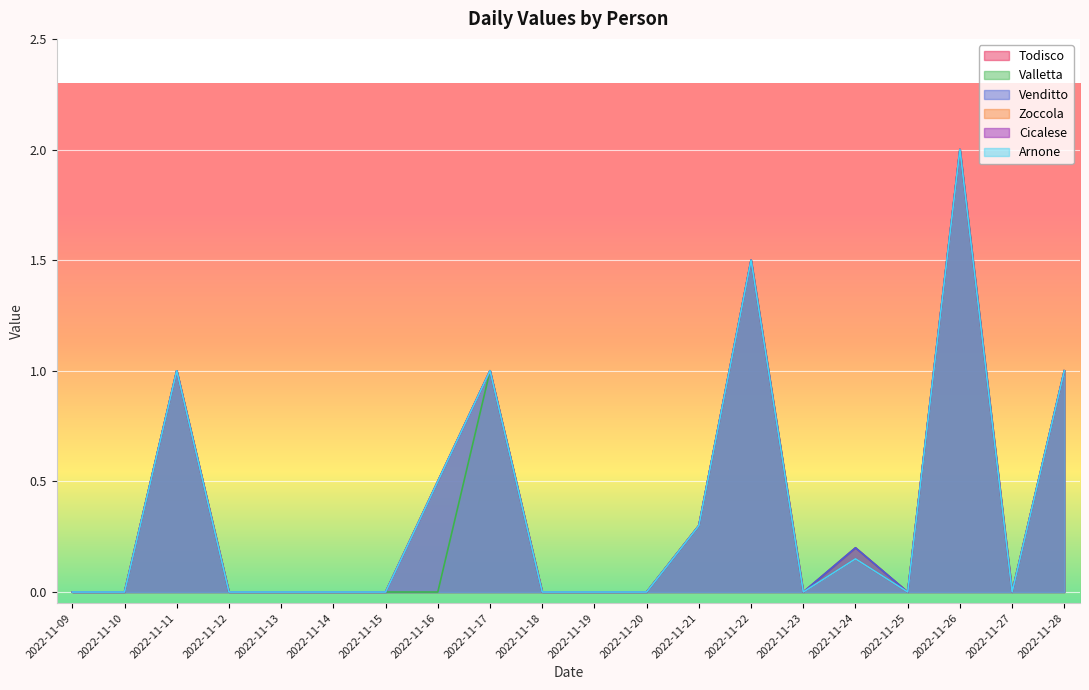

How many interior local valleys does the Cicalese series have?

3